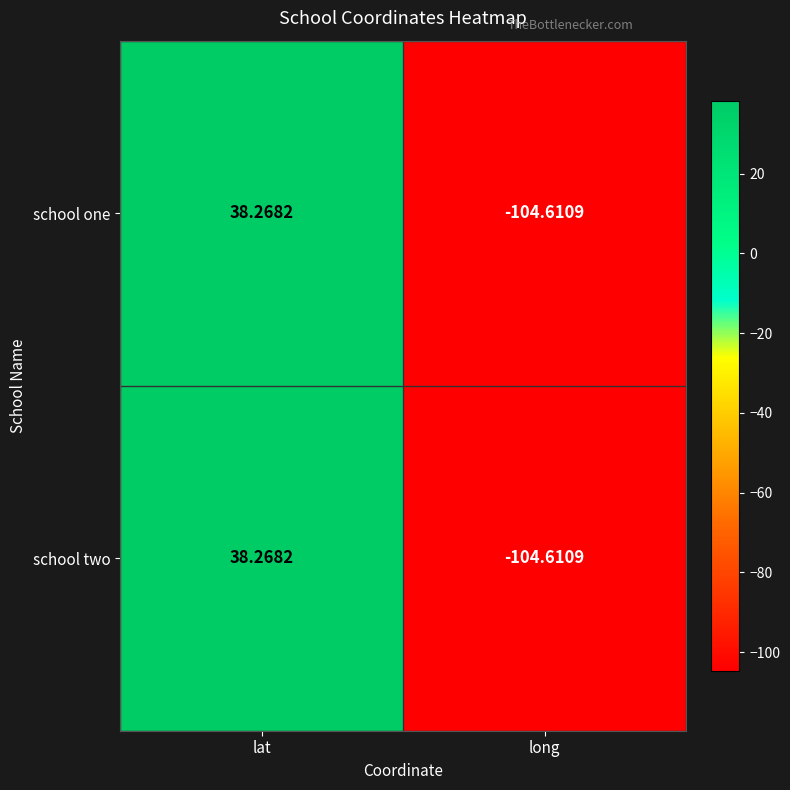

List the labels in order of school one value, largest first.

lat, long